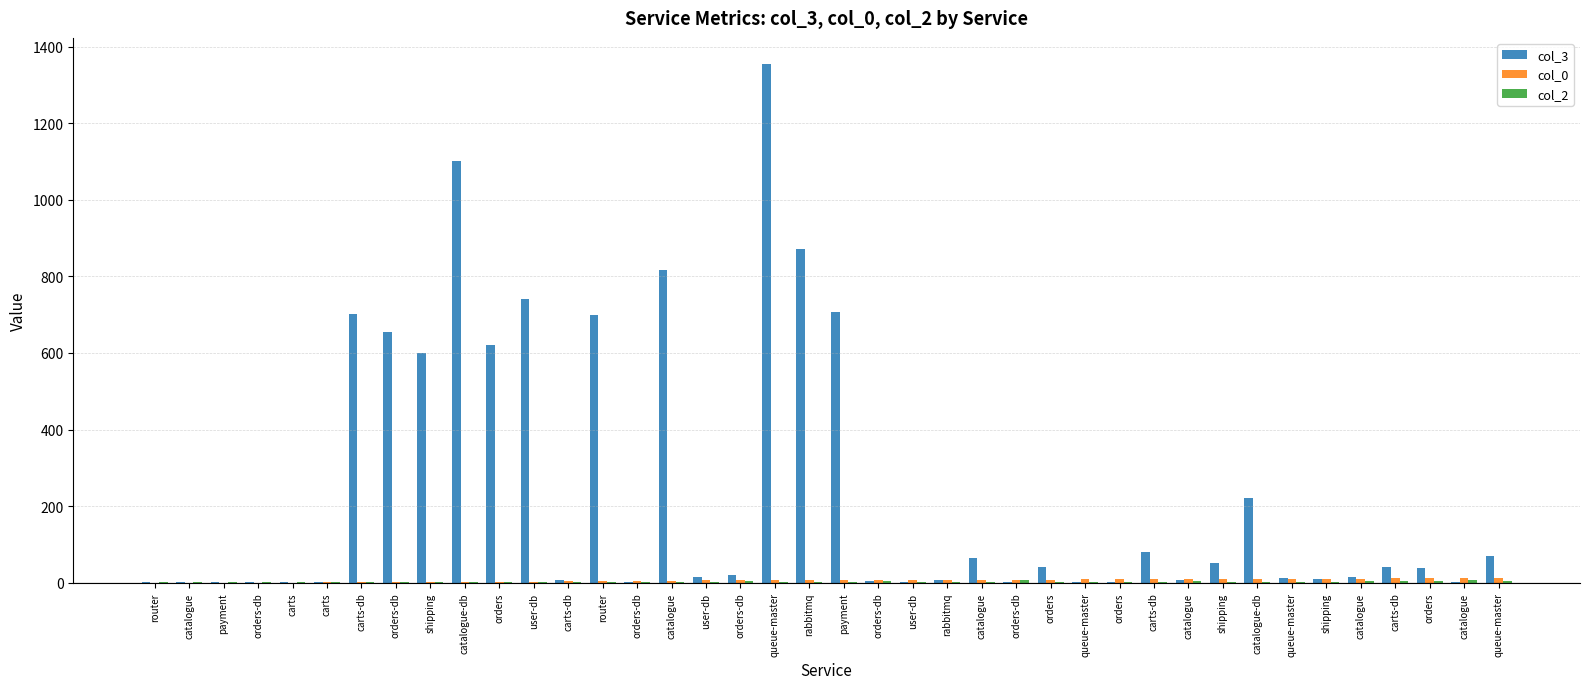

Count the number of categories in the chart.

40